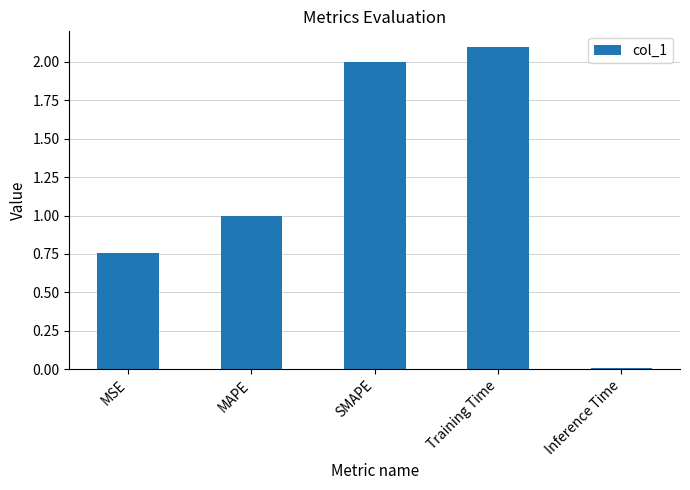

True or false: the data shows 0.0 at Inference Time.

True